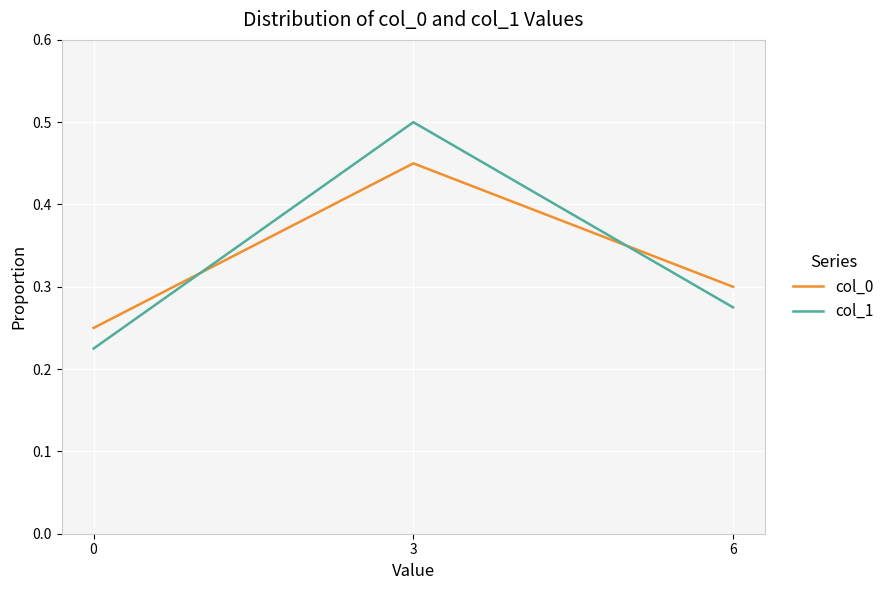

The col_1 series shows 0.4 at 6. True or false?

False